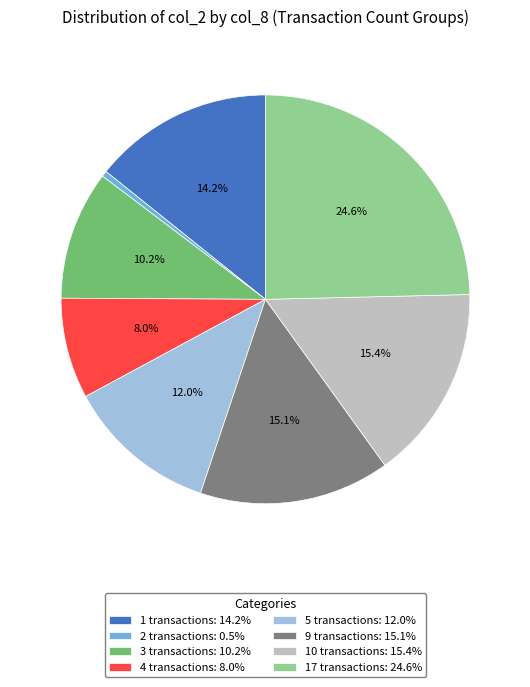

Is 10 transactions: 15.4% the majority of the pie?

No